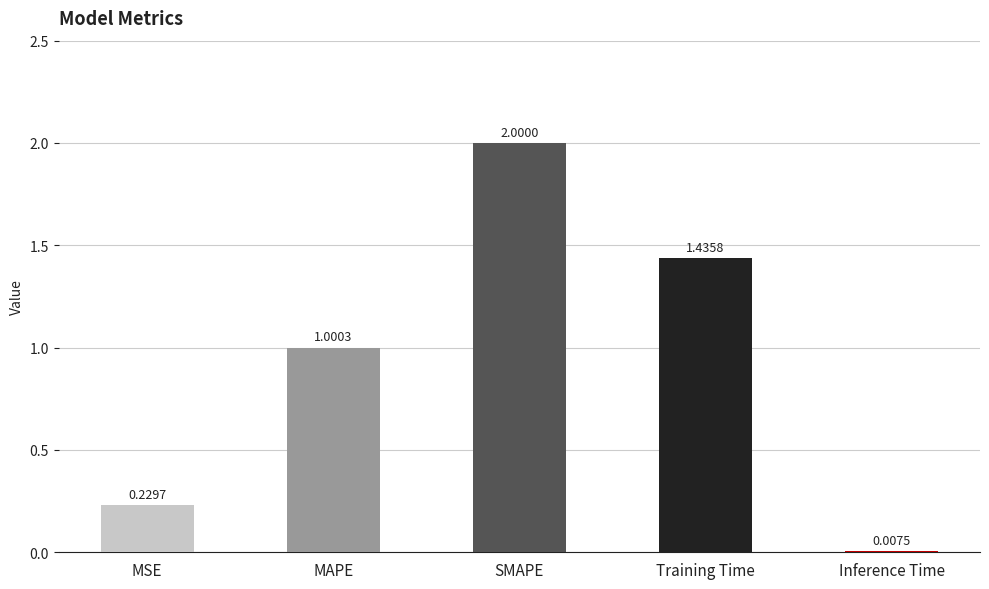

Count the number of categories in the chart.

5